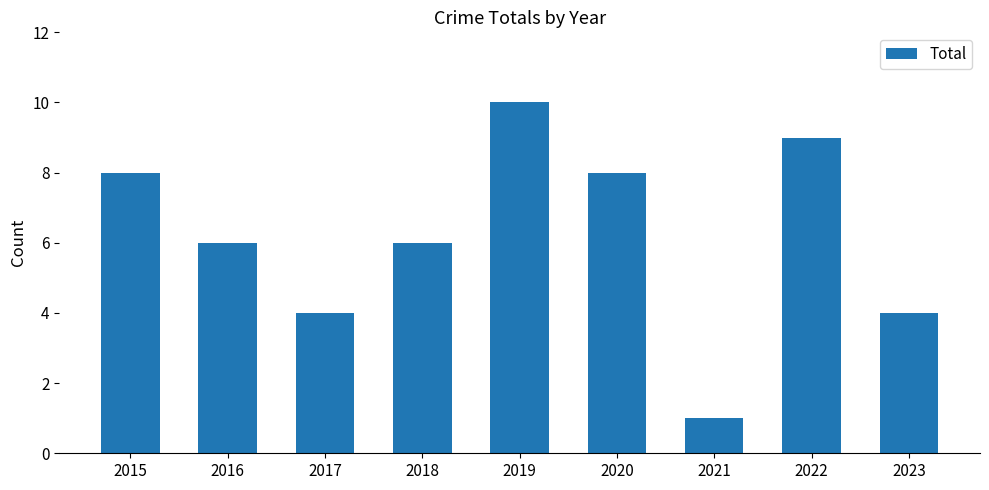

What is the difference between the maximum and minimum values?

9